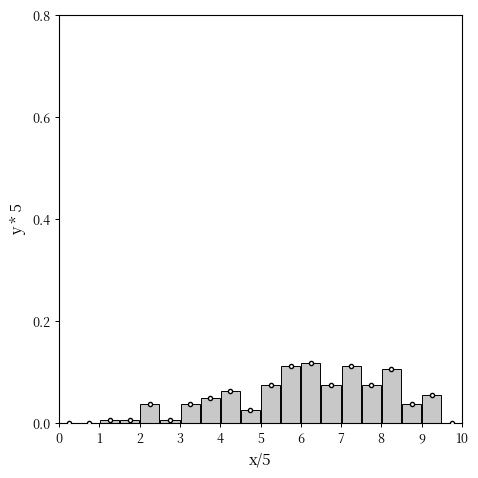

Reading left to right, list every bar in this chart as the range it spans on the x-axis followed by its height. The values are not printed on the chart, so give them approximately, as read against the axis.

0.0 to 0.5: 0
0.5 to 1.0: 0
1.0 to 1.5: under 0.02
1.5 to 2.0: under 0.02
2.0 to 2.5: 0.04
2.5 to 3.0: under 0.02
3.0 to 3.5: 0.04
3.5 to 4.0: 0.06
4.0 to 4.5: 0.06
4.5 to 5.0: 0.02
5.0 to 5.5: 0.08
5.5 to 6.0: 0.12
6.0 to 6.5: 0.12
6.5 to 7.0: 0.08
7.0 to 7.5: 0.12
7.5 to 8.0: 0.08
8.0 to 8.5: 0.10
8.5 to 9.0: 0.04
9.0 to 9.5: 0.06
9.5 to 10.0: 0